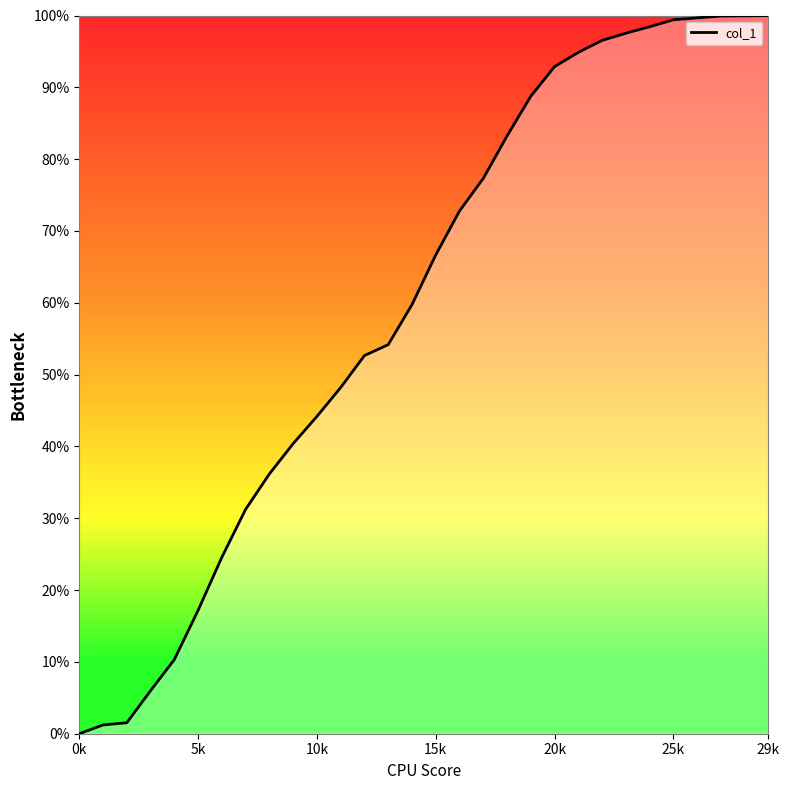

What is the difference between the maximum and minimum values?

100.0